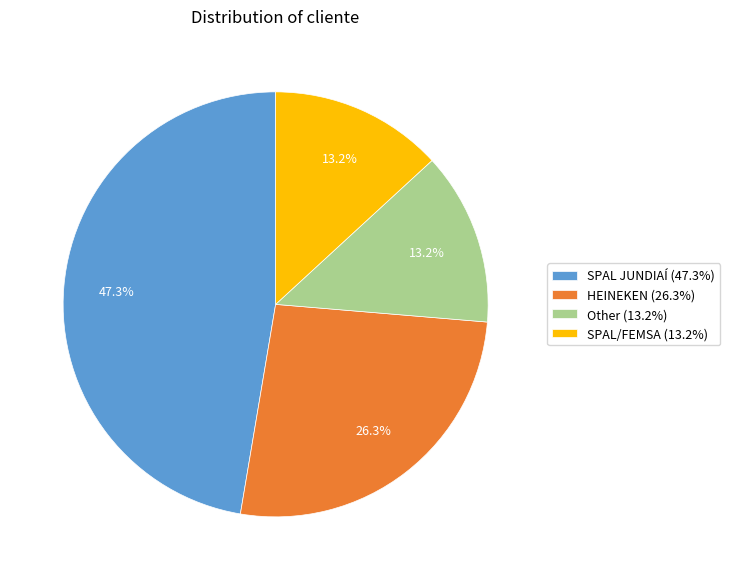

Is there a majority slice in this chart?

No